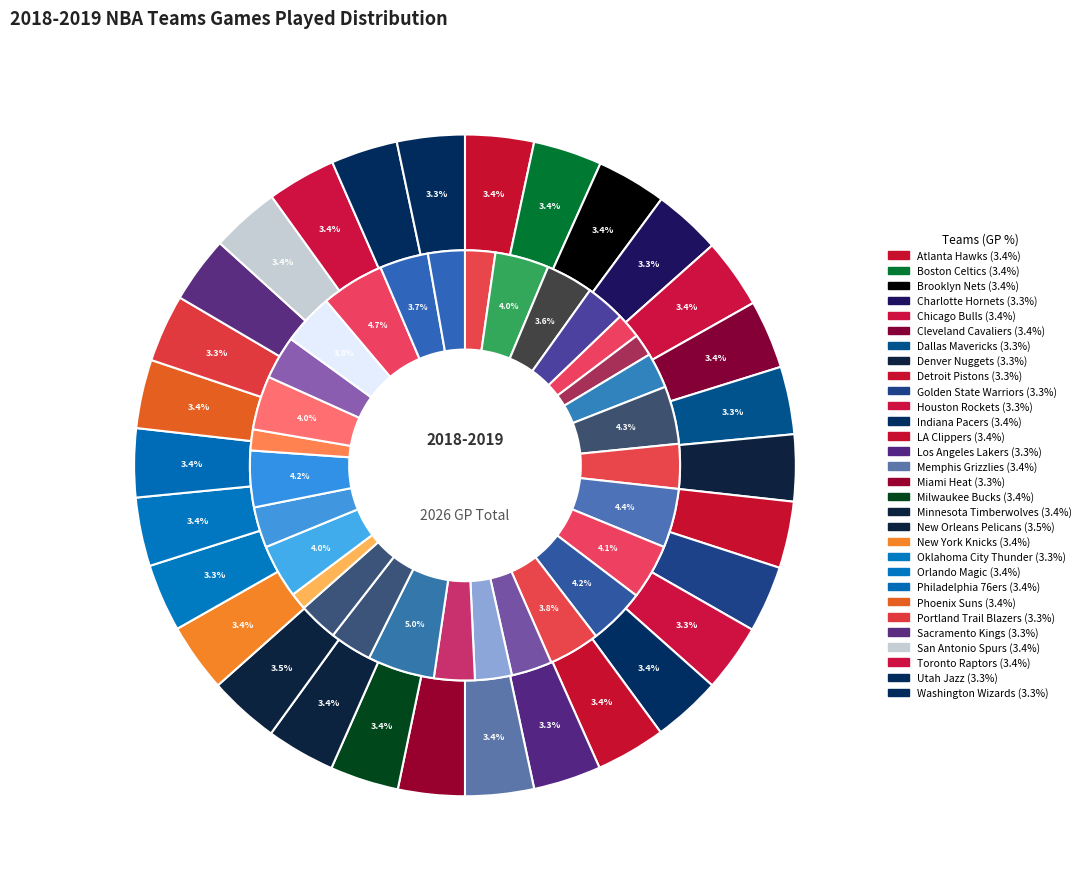

Rank the categories by value from lowest to highest.

Denver Nuggets, Detroit Pistons, Golden State Warriors, Miami Heat, Sacramento Kings, Utah Jazz, Charlotte Hornets, Dallas Mavericks, Houston Rockets, Los Angeles Lakers, Oklahoma City Thunder, Portland Trail Blazers, Washington Wizards, Atlanta Hawks, Boston Celtics, Cleveland Cavaliers, Indiana Pacers, Memphis Grizzlies, Milwaukee Bucks, Minnesota Timberwolves, New York Knicks, Orlando Magic, Philadelphia 76ers, Phoenix Suns, San Antonio Spurs, Toronto Raptors, Brooklyn Nets, Chicago Bulls, LA Clippers, New Orleans Pelicans